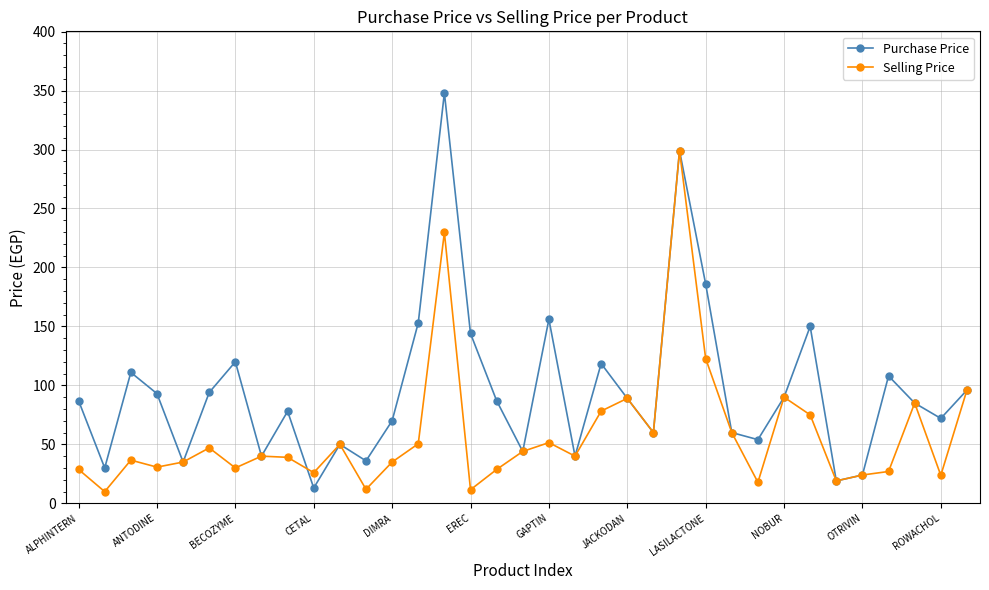

What is the value of the Selling Price point at the 34th from the left?

23.8